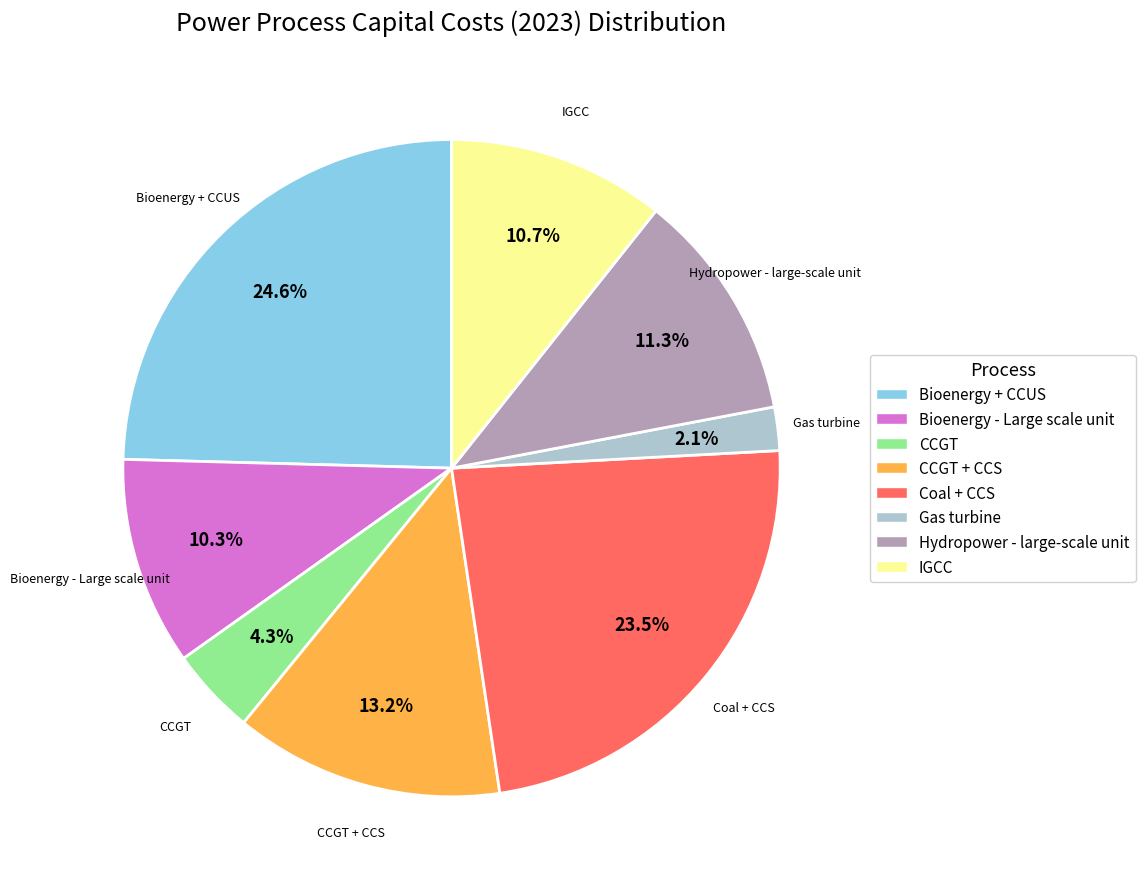

Is there any slice that represents more than half of the pie?

No